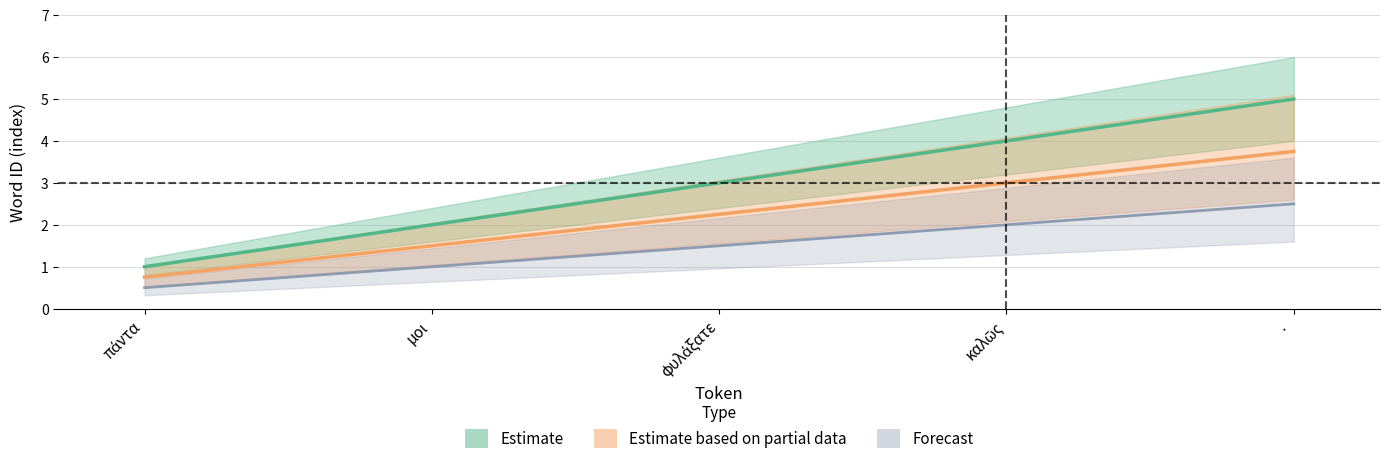

What value does the lower series have at πάντα?

0.8